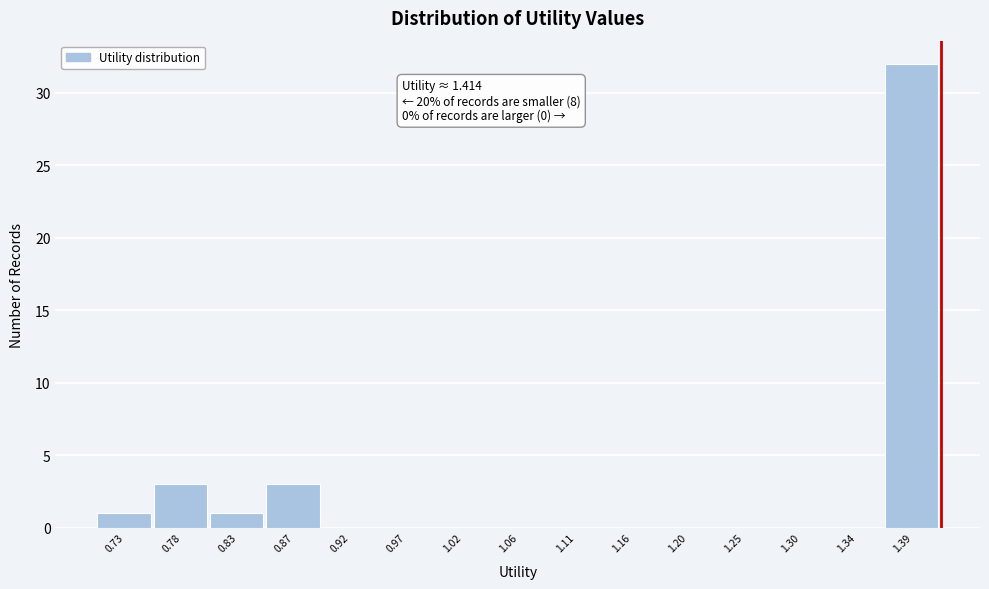

Which range on the x-axis has the tallest bar?

1.365 to 1.415